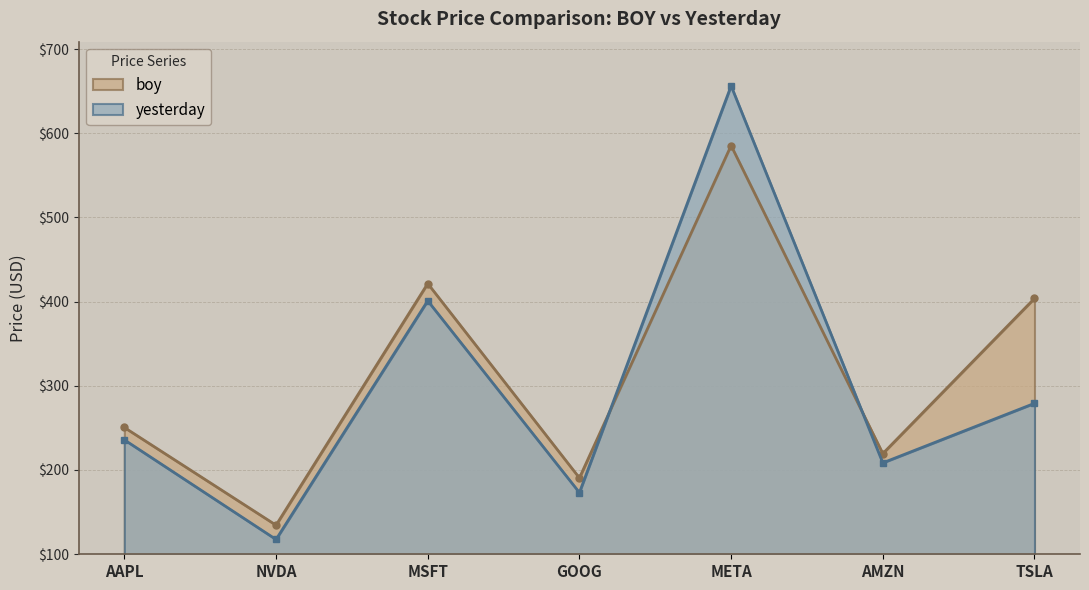

What is the label of the 4th point from the right?

GOOG